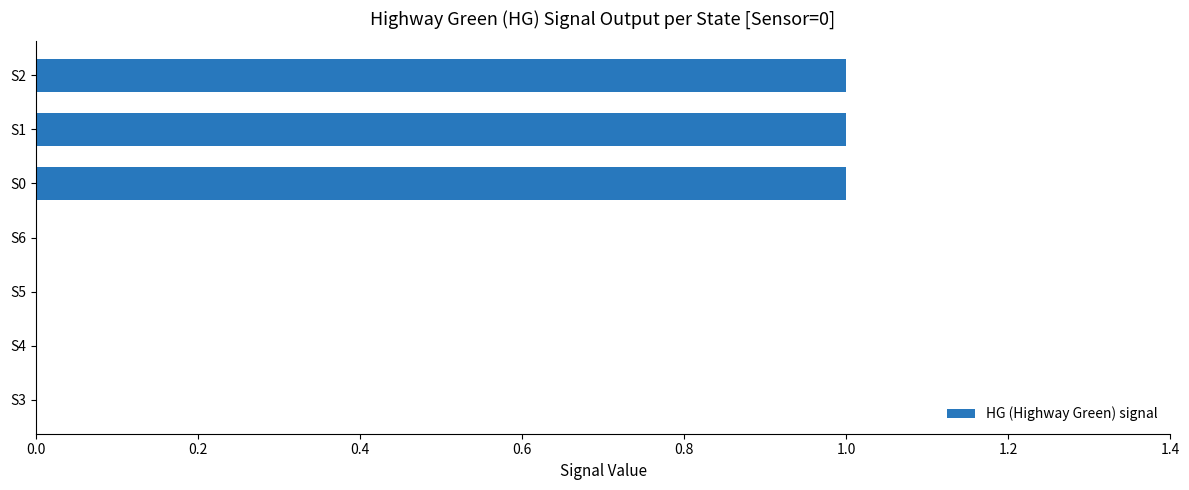

Count the values in the range 0 to 1.

7